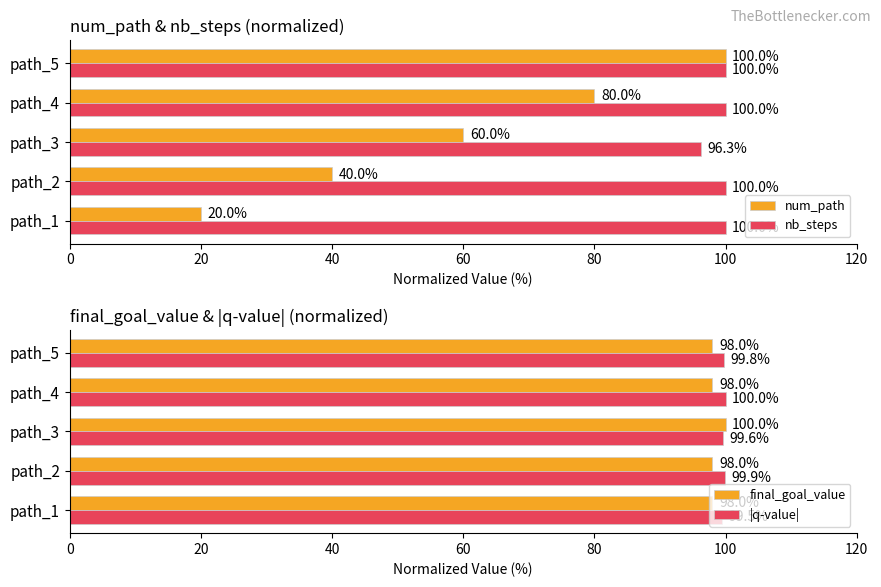

What is the minimum value shown in the chart?

20.0